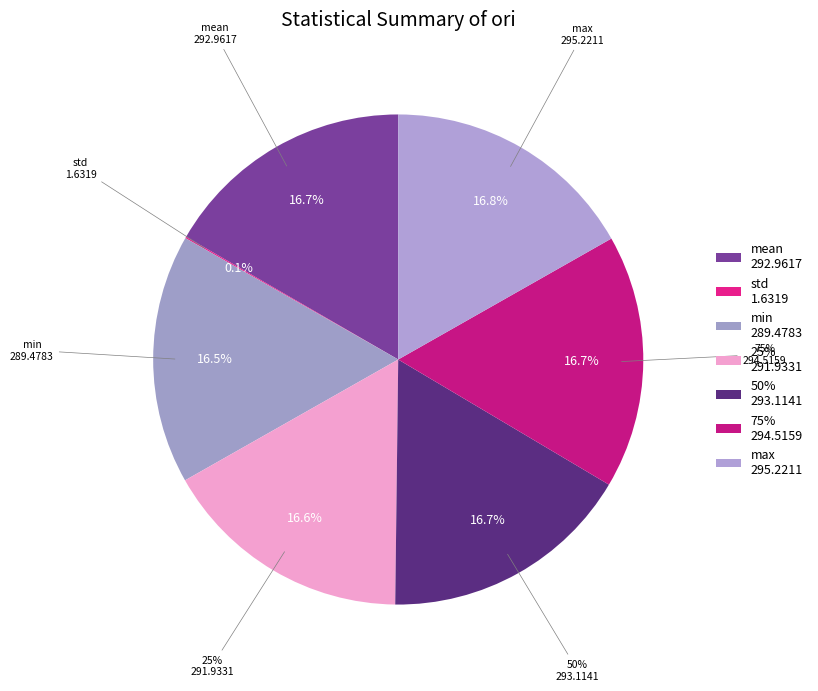

Which has a higher value, 75% or mean?

75%